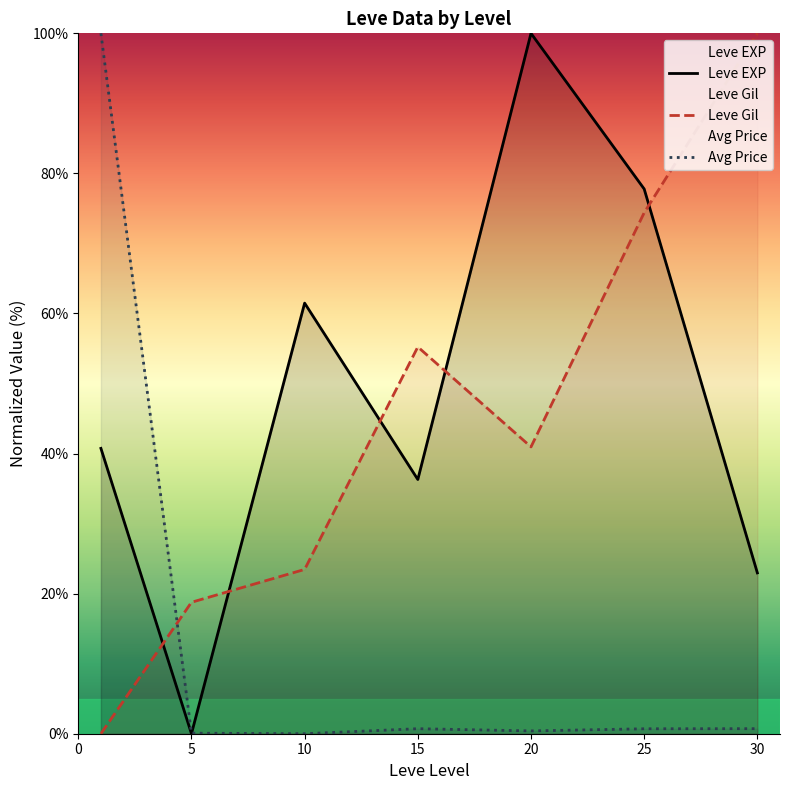

Reading left to right, list all the values displayed in this chart.

Leve EXP: 0=40.7	5=0.0	10=61.5	15=36.3	20=100.0	25=77.8	30=23.0
Leve Gil: 0=0.0	5=18.8	10=23.5	15=55.2	20=41.0	25=74.4	30=100.0
Avg Price: 0=100.0	5=0.1	10=0.0	15=0.7	20=0.4	25=0.7	30=0.7